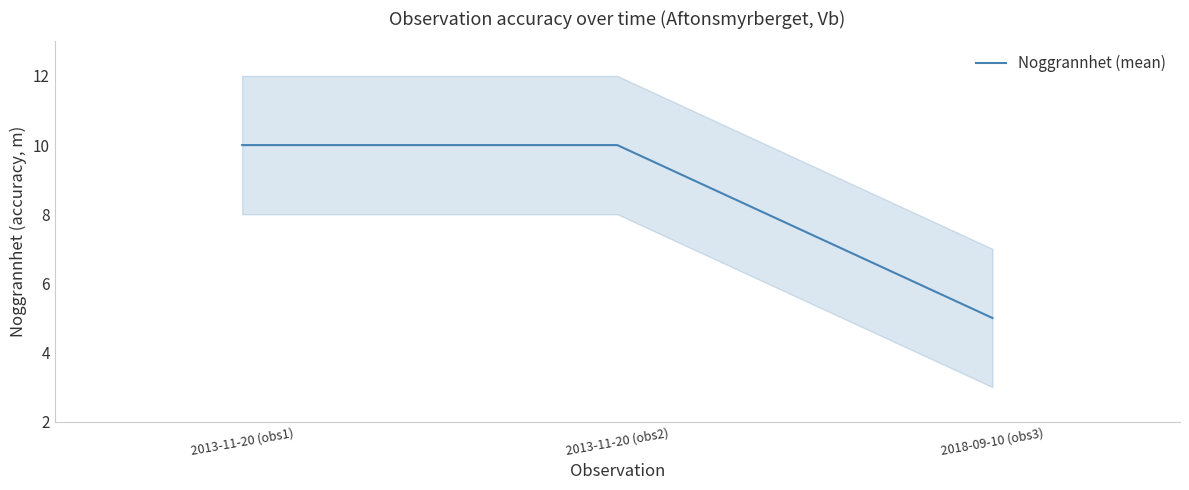

Reading left to right, extract all data points from this chart.

2013-11-20 (obs1)=10	2013-11-20 (obs2)=10	2018-09-10 (obs3)=5